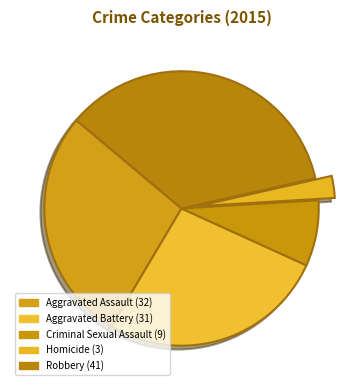

How many slices are in this pie chart?

5